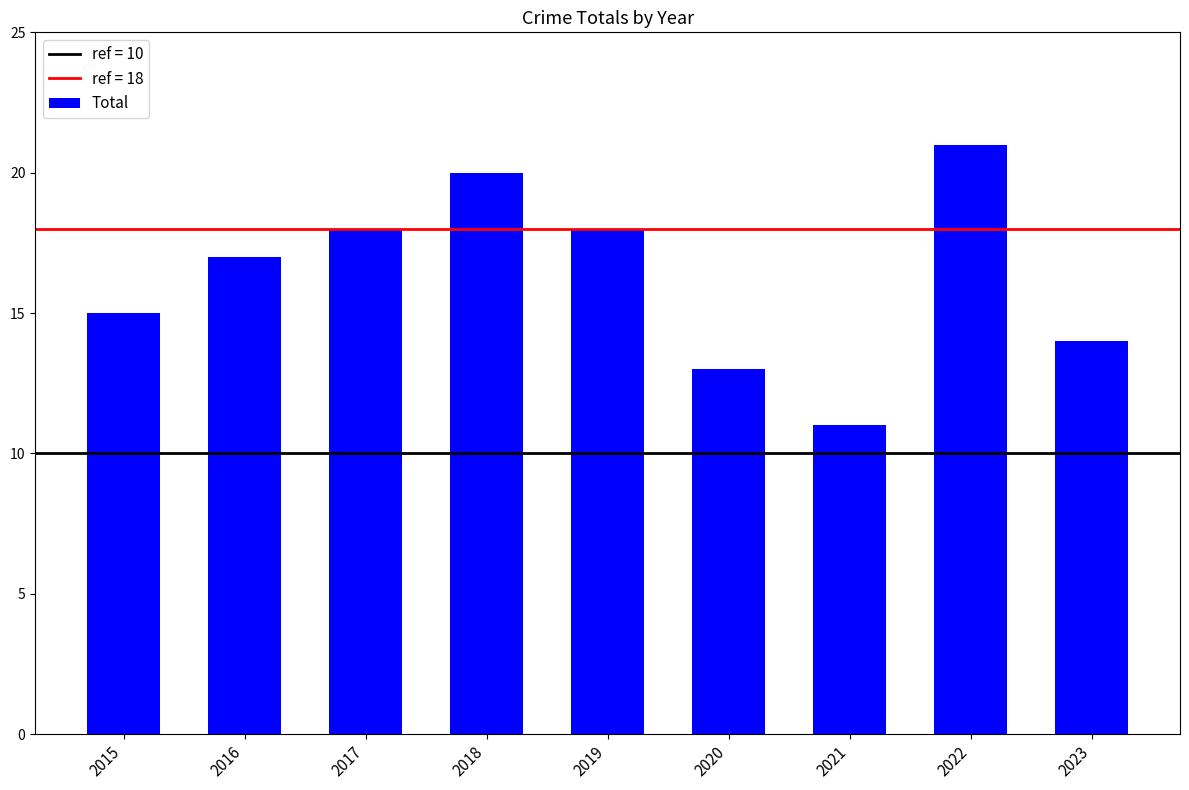

Which label corresponds to the largest value in the chart?

2022